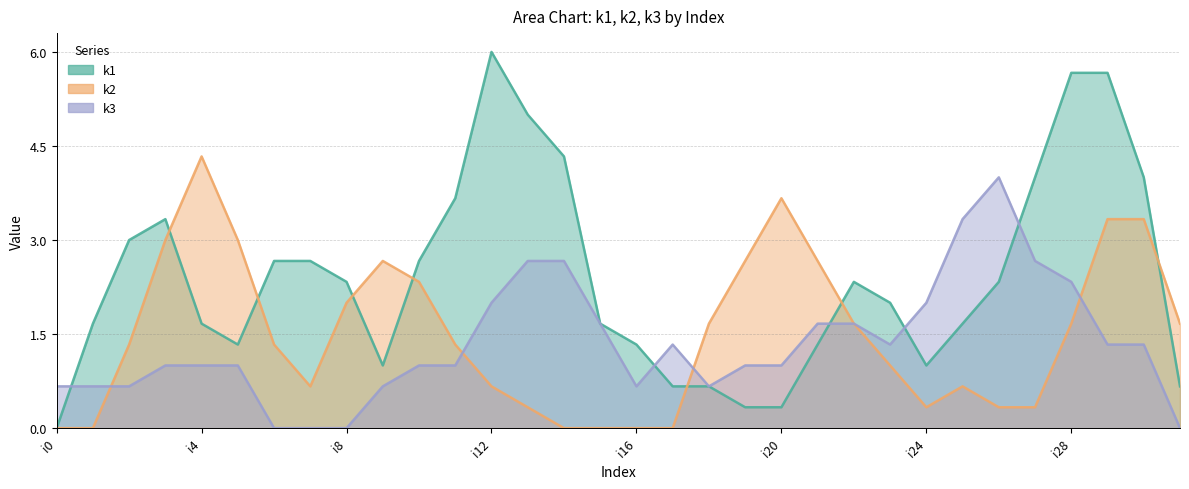

What is the sum of all k2 values?

48